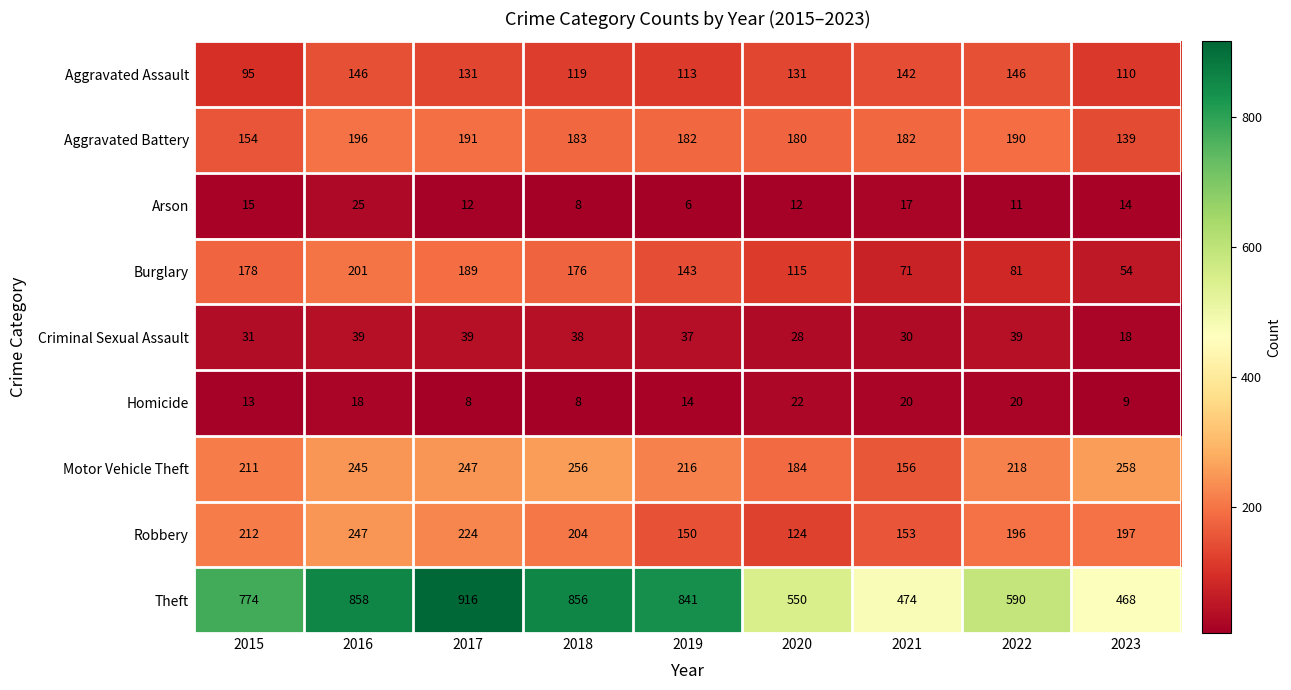

What is the minimum value shown in the chart?

6